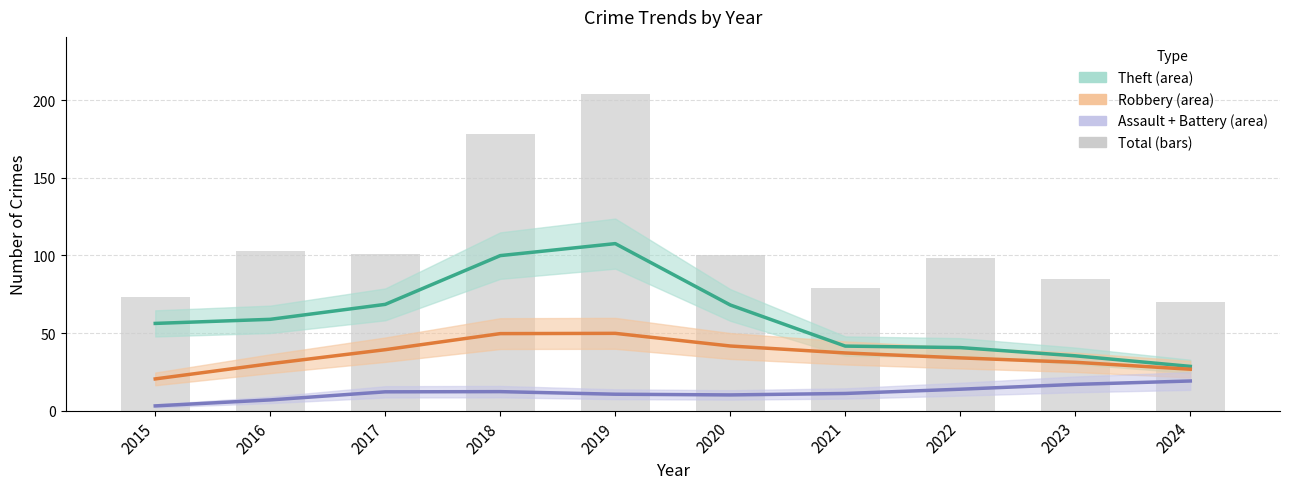

What are all the series names shown in the legend?

Theft, Robbery, Assault + Battery, Total (bars)